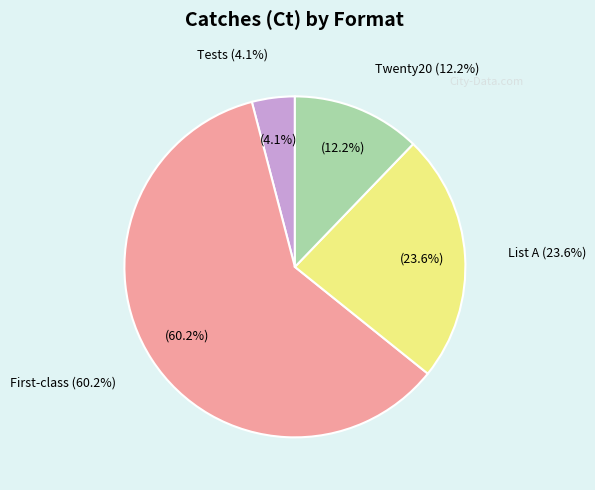

Count the number of slices in the pie.

4